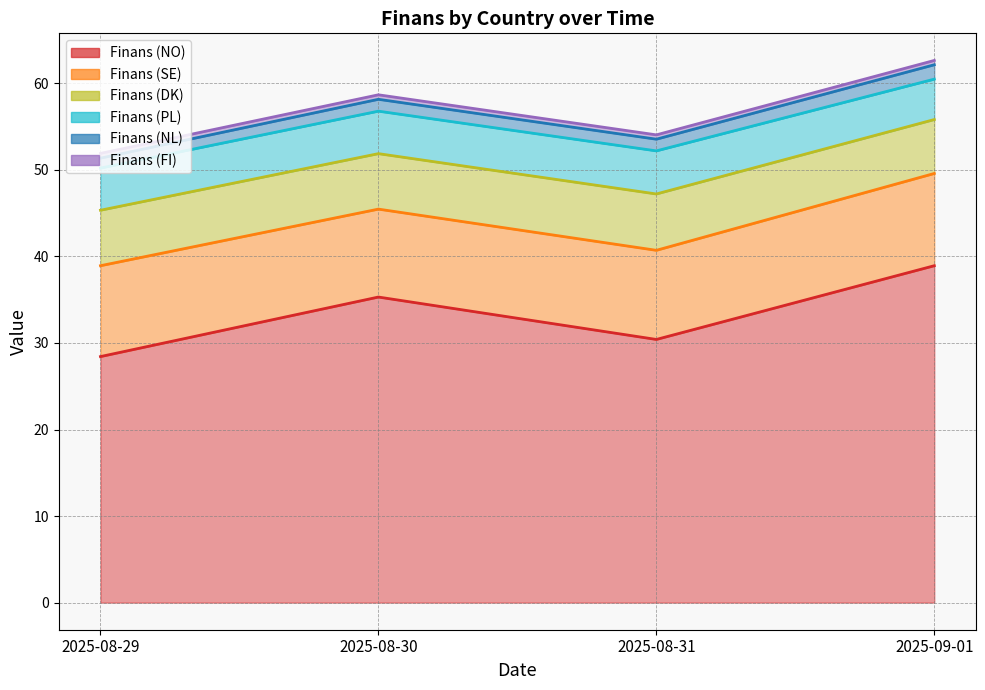

List the series in order of their peak value, highest first.

Finans (NO), Finans (SE), Finans (DK), Finans (PL), Finans (NL), Finans (FI)